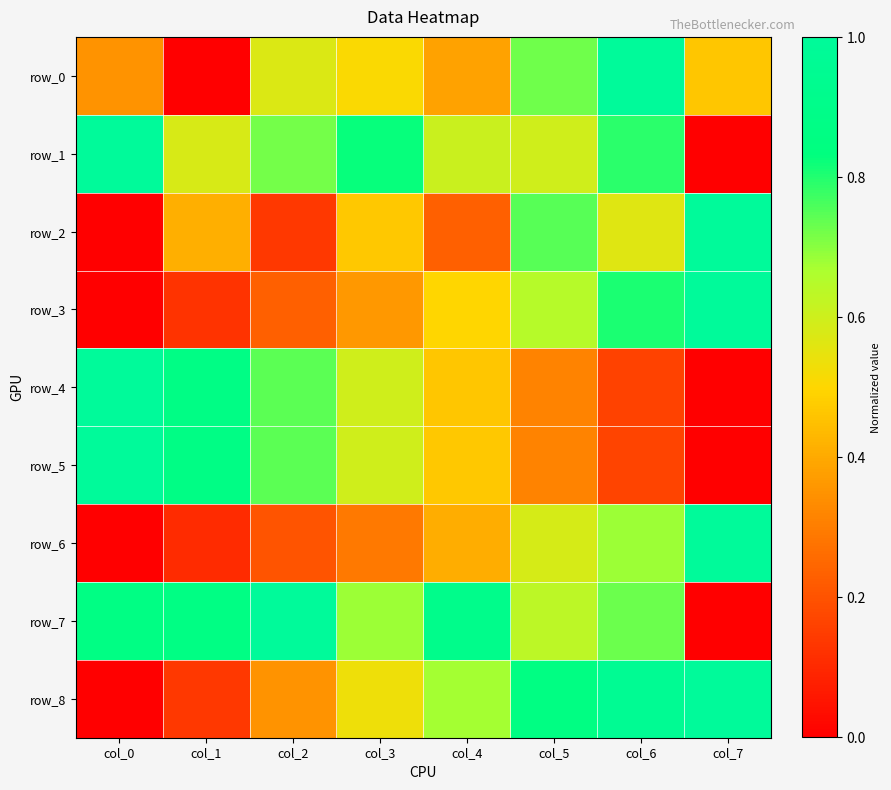

True or false: row_8 has a value of 0.0 at col_0.

True